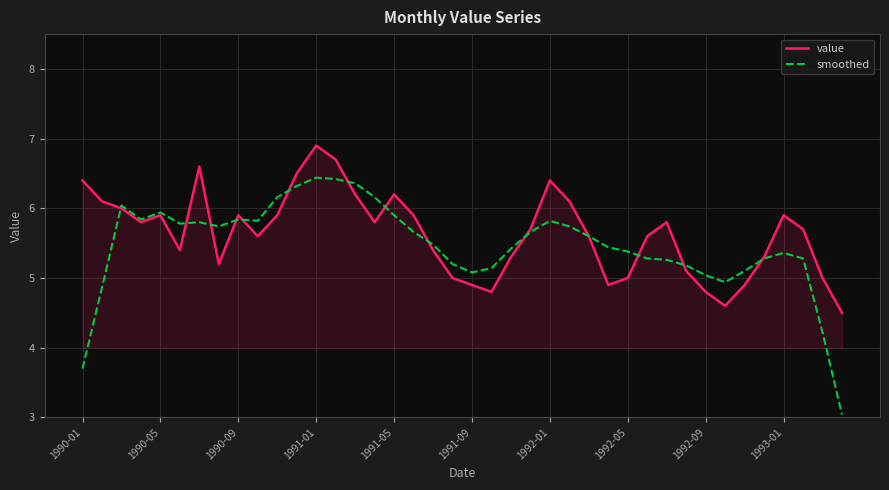

List the series in order of their peak value, lowest first.

smoothed, value